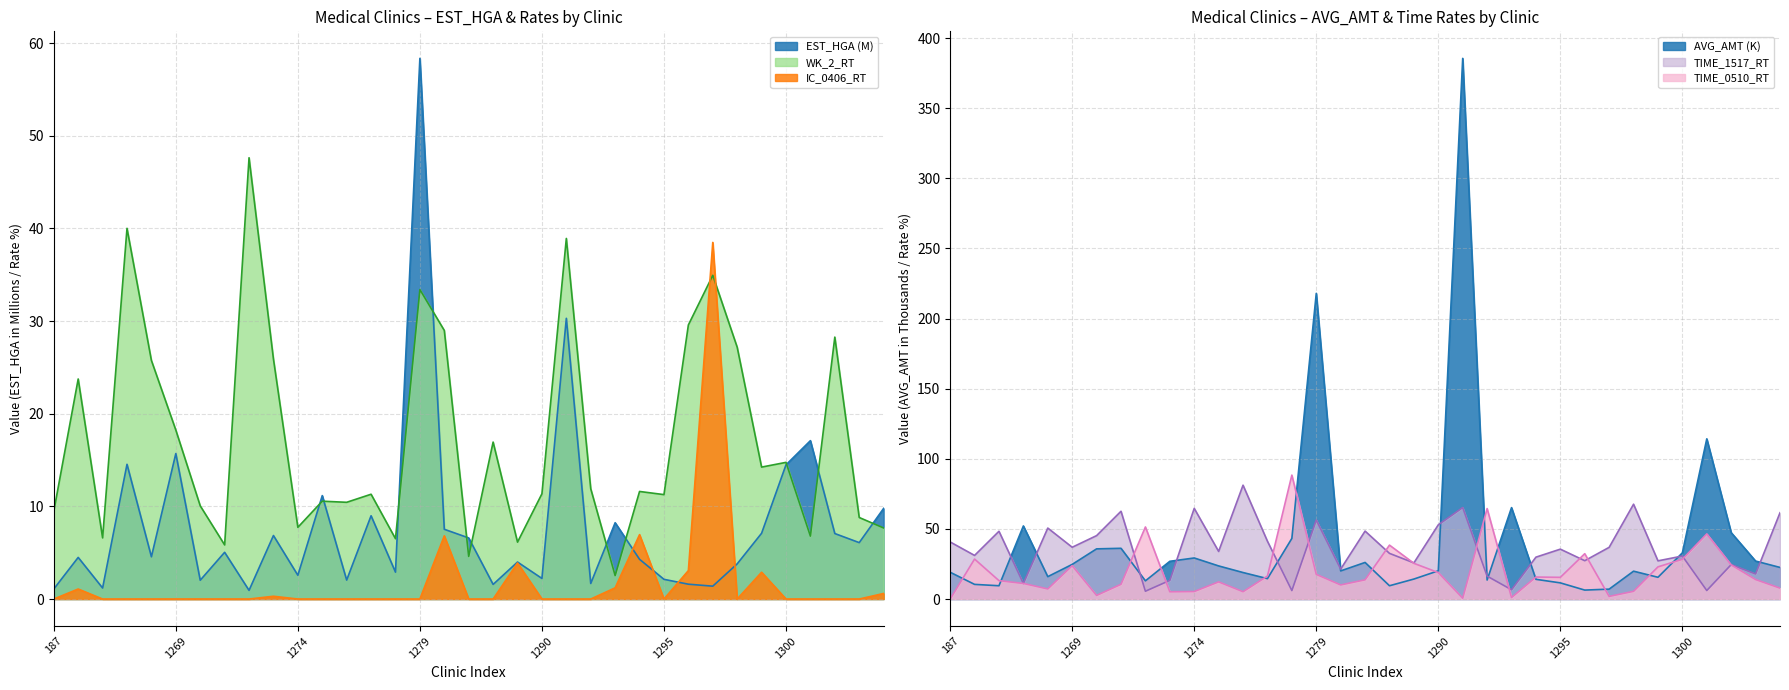

What is the highest value of the WK_2_RT series?

47.6